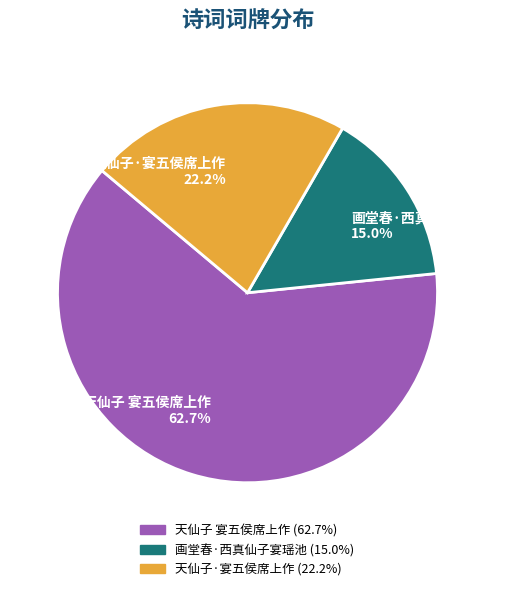

To the nearest percent, what is the combined percentage of 天仙子 宴五侯席上作 and 画堂春·西真仙子宴瑶池?

78%